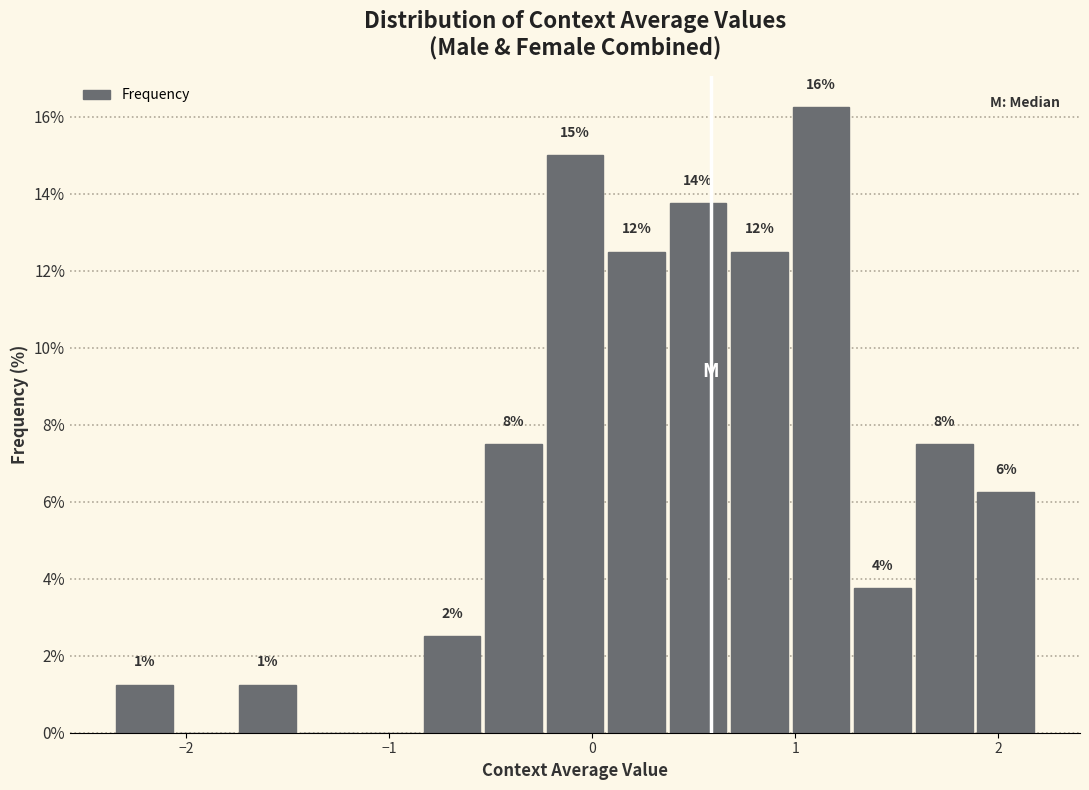

Around what value on the x-axis is the tallest bar? Give the approximate position of its centre, as read against the axis.

1.1